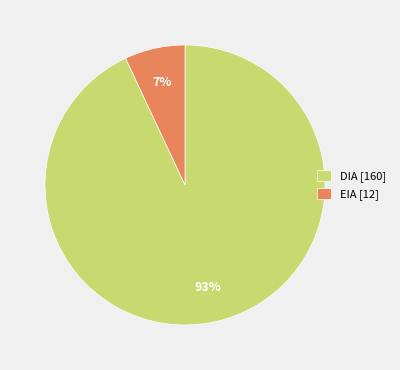

To the nearest percent, what percentage of the pie is DIA?

93%